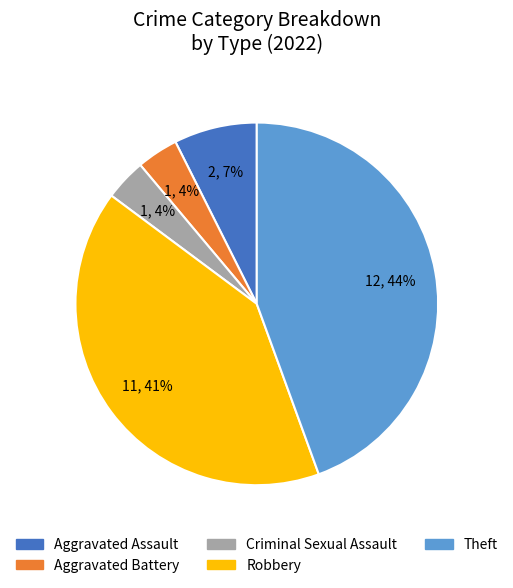

How many segments does this pie chart have?

5